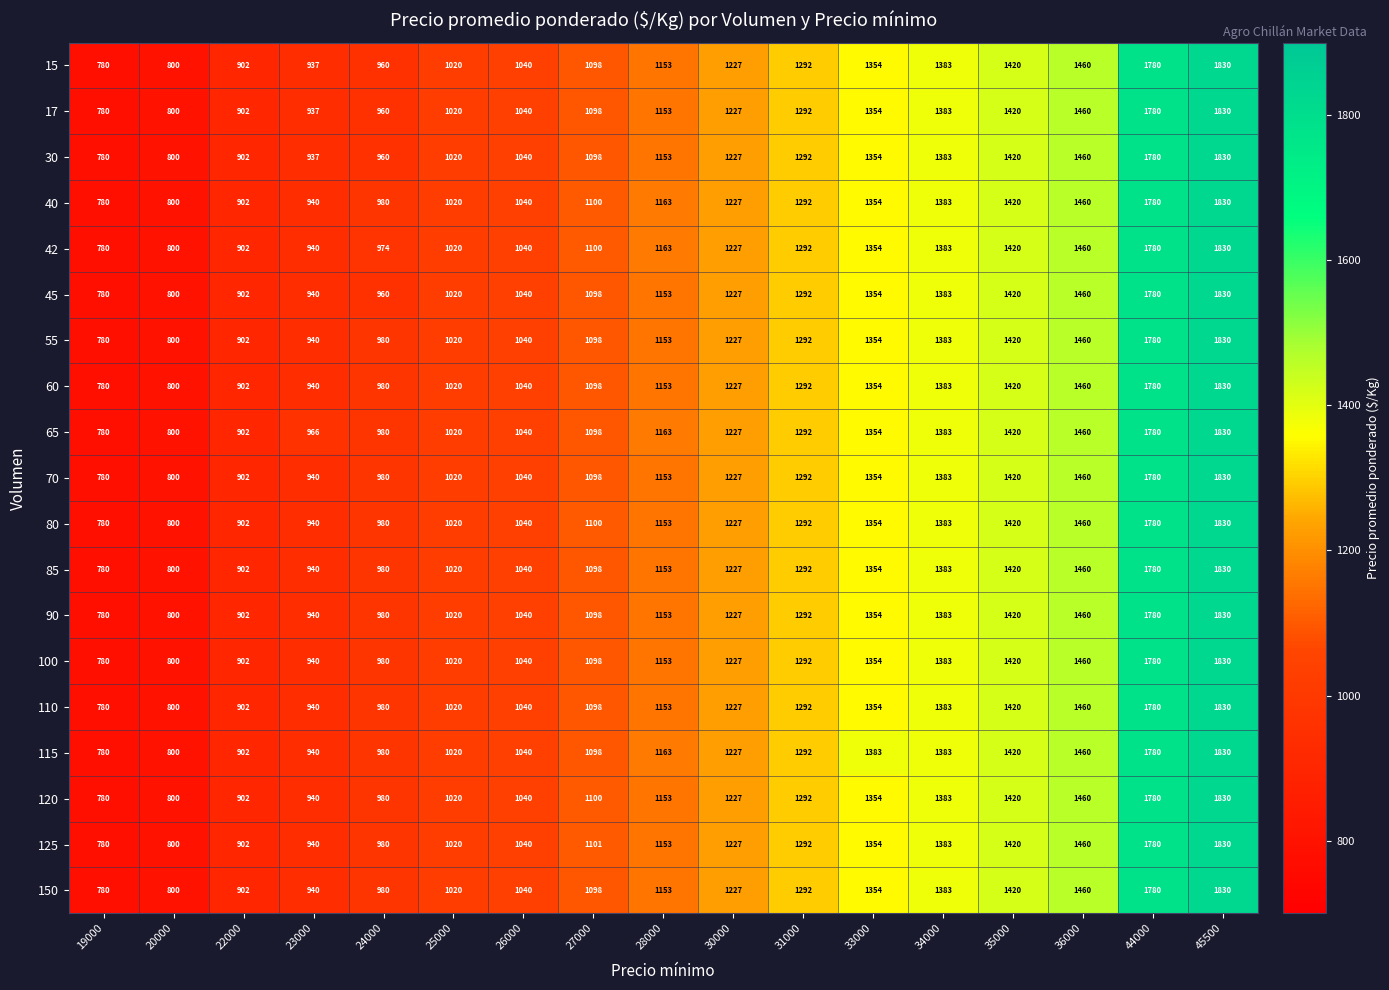

At which label is 100 closest to 1305?

31000